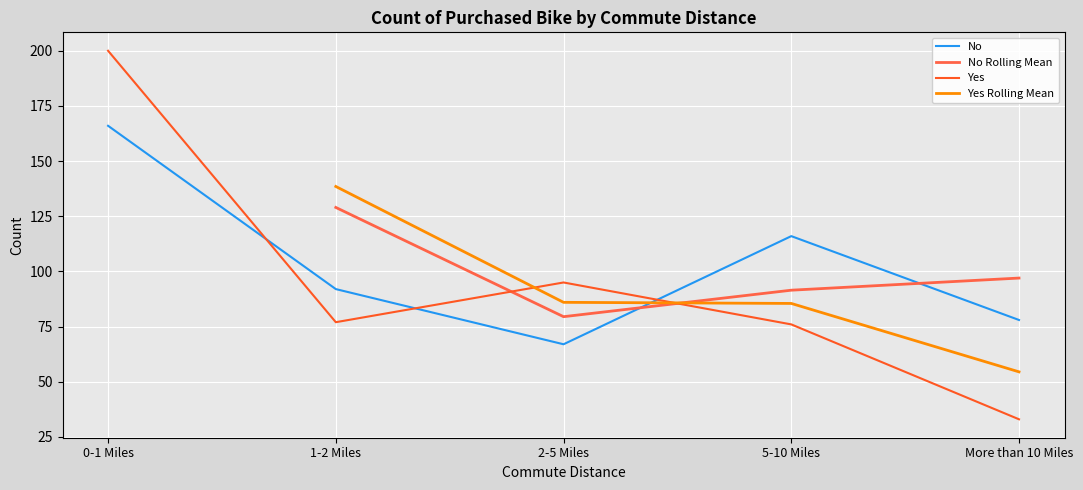

Reading right to left, list all the values displayed in this chart.

No: 78	116	67	92	166
Yes: 33	76	95	77	200